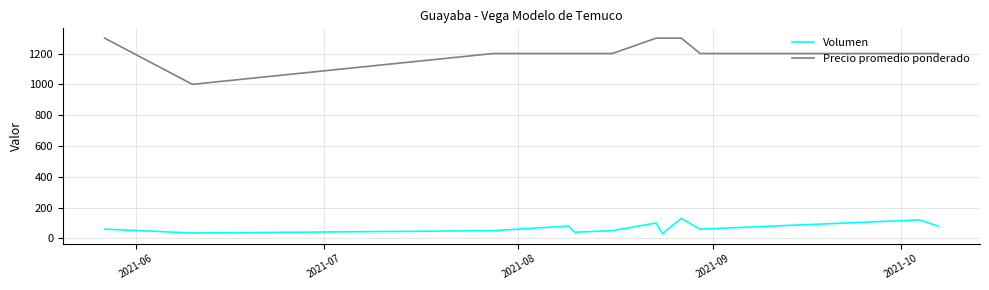

Count the number of data series in this chart.

2